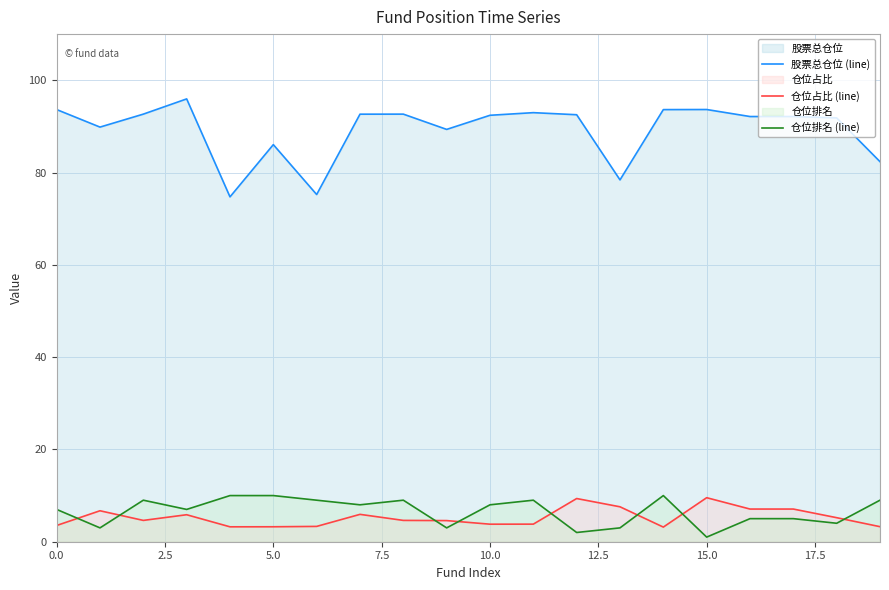

True or false: 股票总仓位 (line) and 仓位占比 (line) intersect in this chart.

False